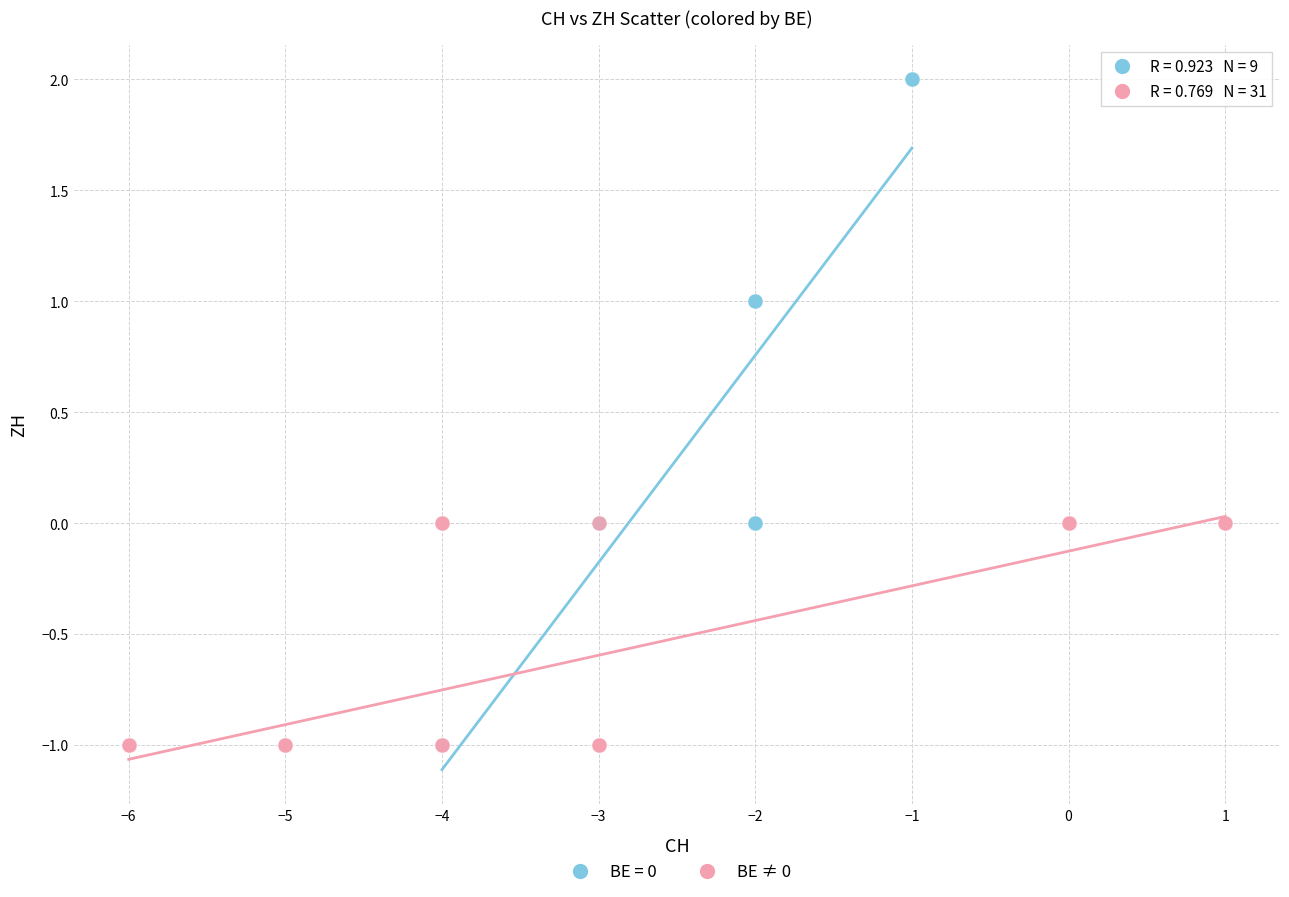

Which series has the widest spread of Y values?

BE = 0